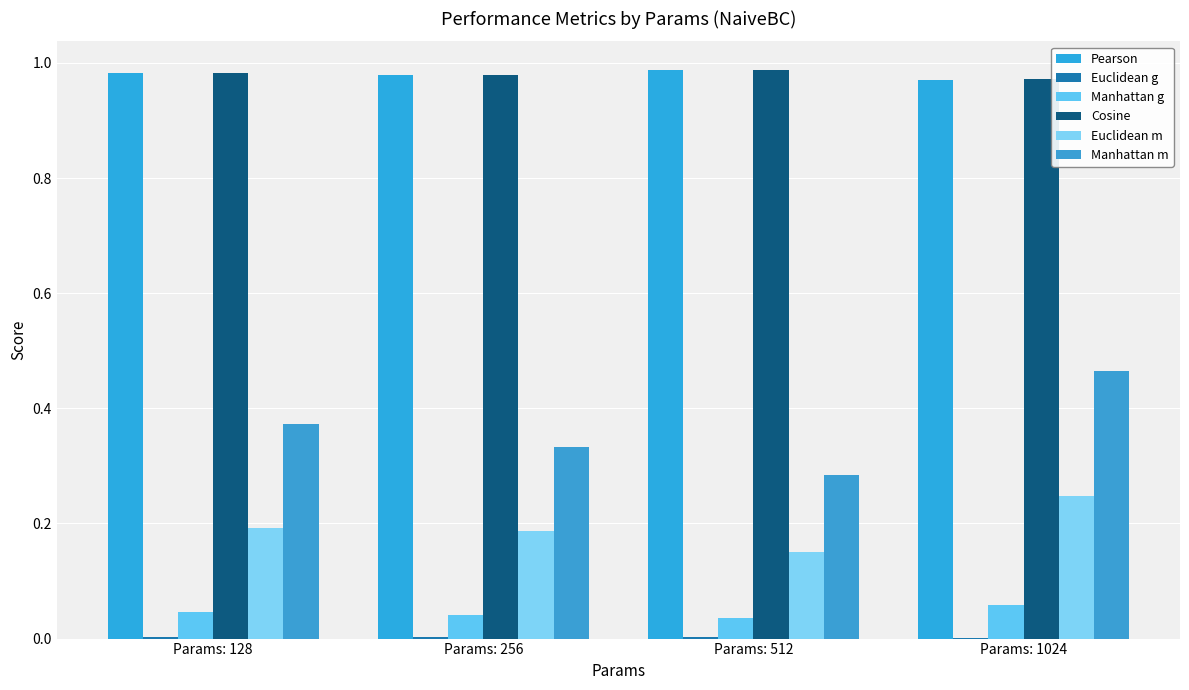

Is it true that Pearson equals 0.3 at Params: 256?

False